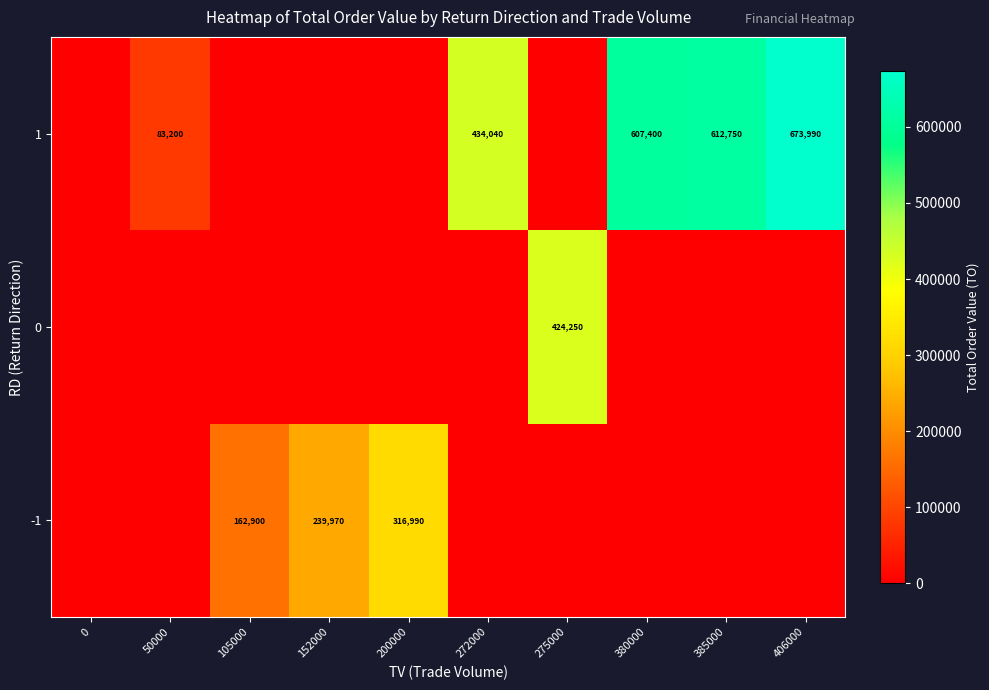

The 1 series shows 434040 at 272000. True or false?

True